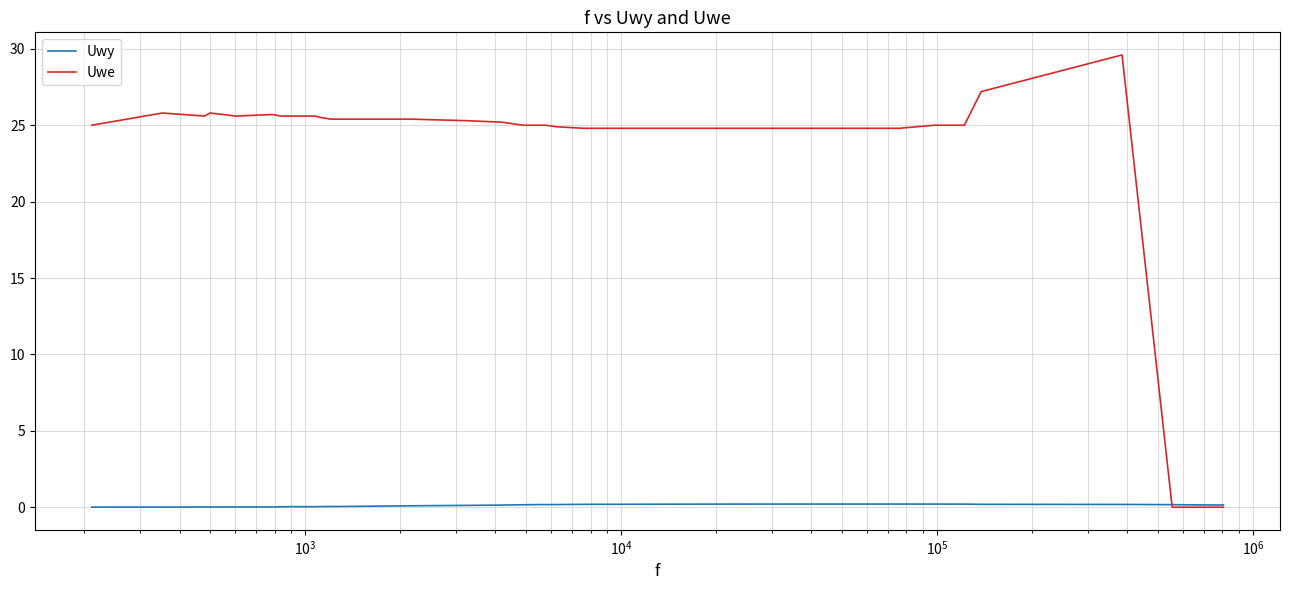

How many lines are shown in the chart?

2